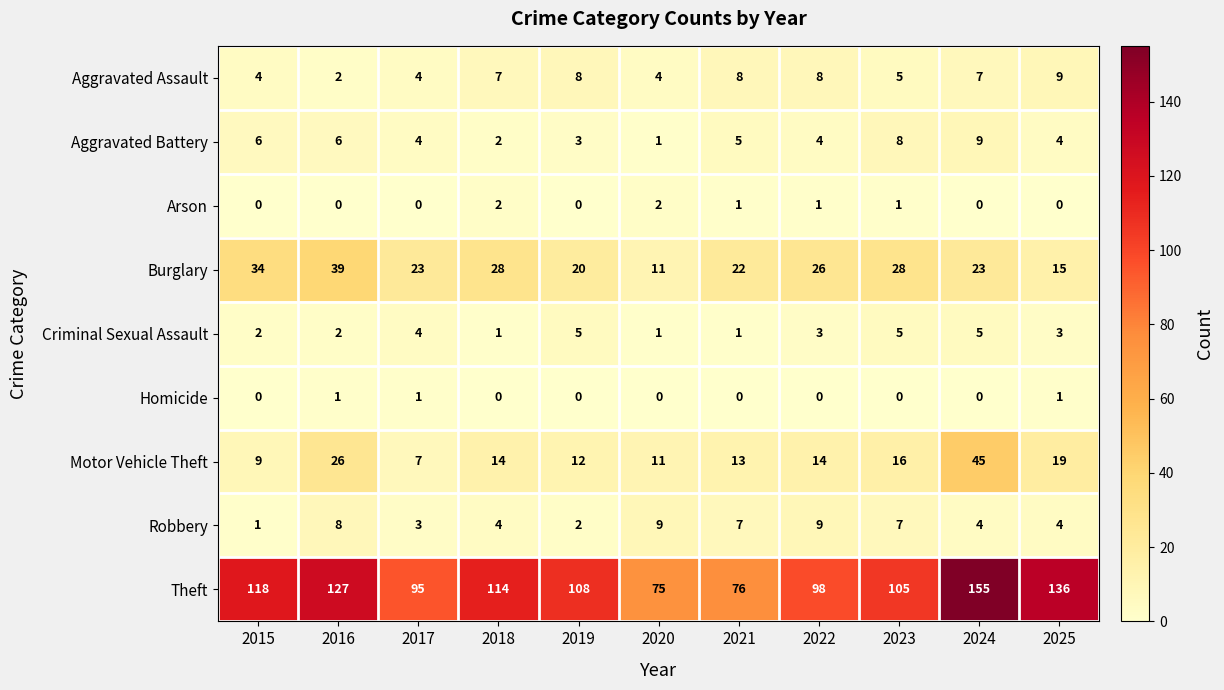

What is the difference between the maximum and second lowest values in the Robbery series?

7